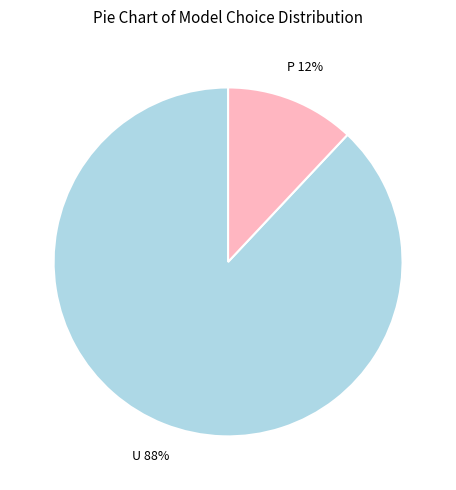

Rank the categories by value from highest to lowest.

U, P